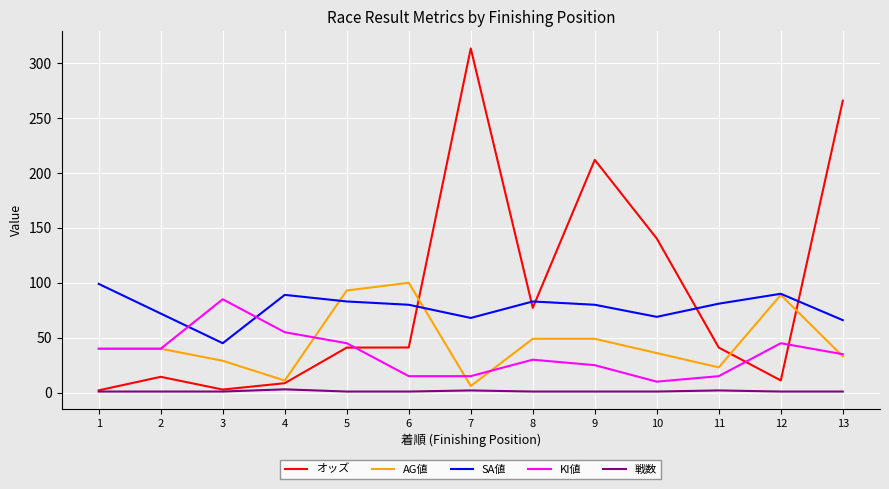

At 9, list the series in order from smallest to largest.

戦数, KI値, AG値, SA値, オッズ